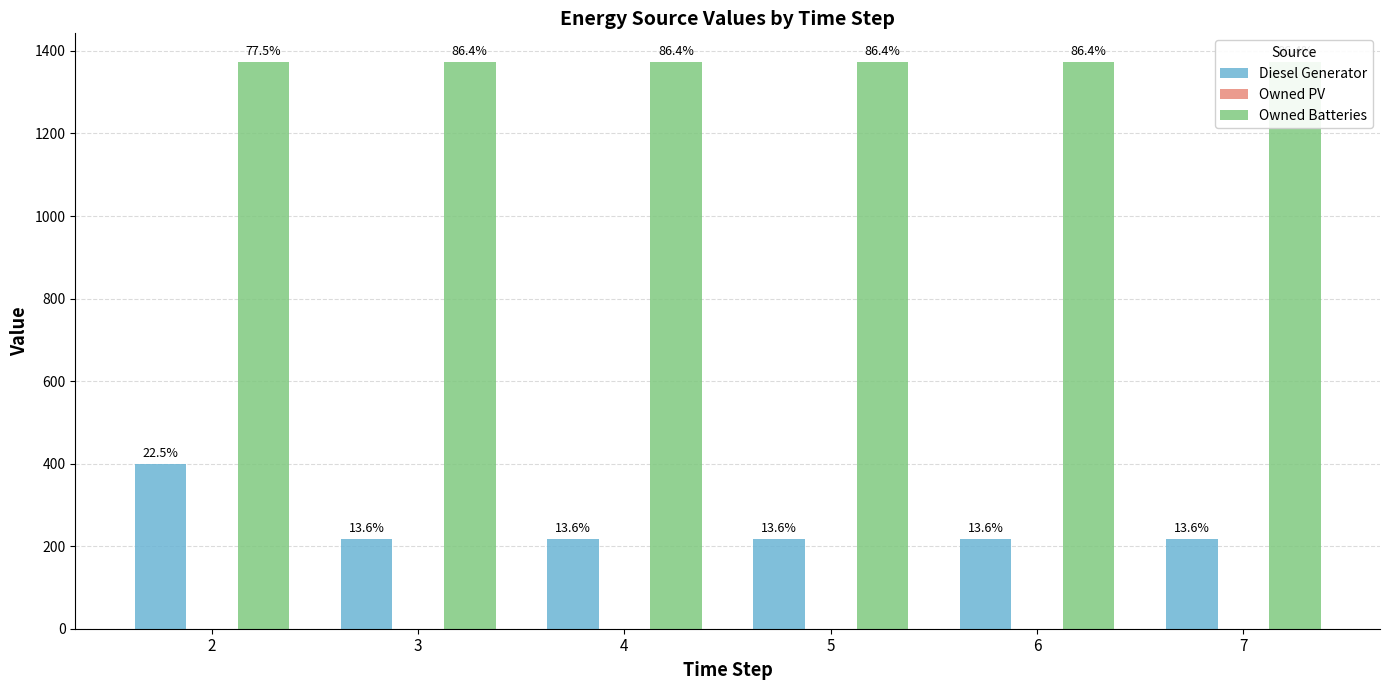

List the series in order of their overall mean, lowest first.

Owned PV, Diesel Generator, Owned Batteries